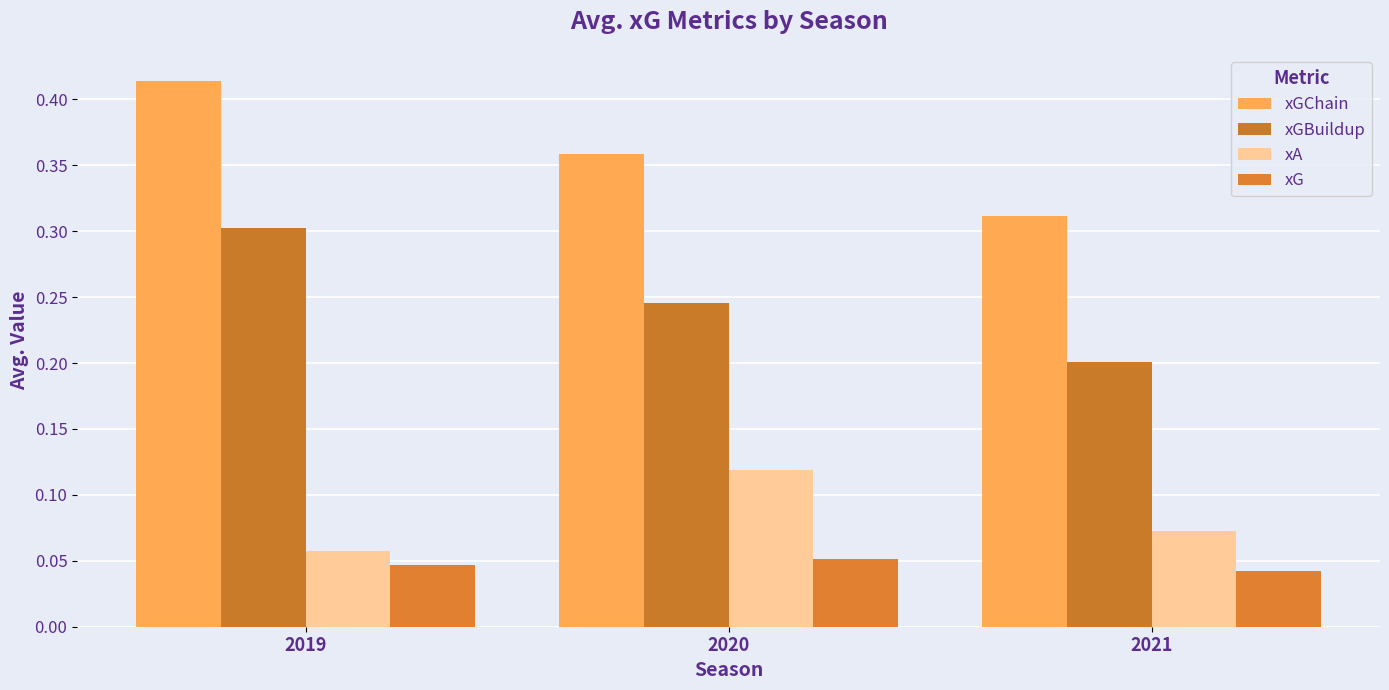

How many xGChain values are between 0 and 1?

3